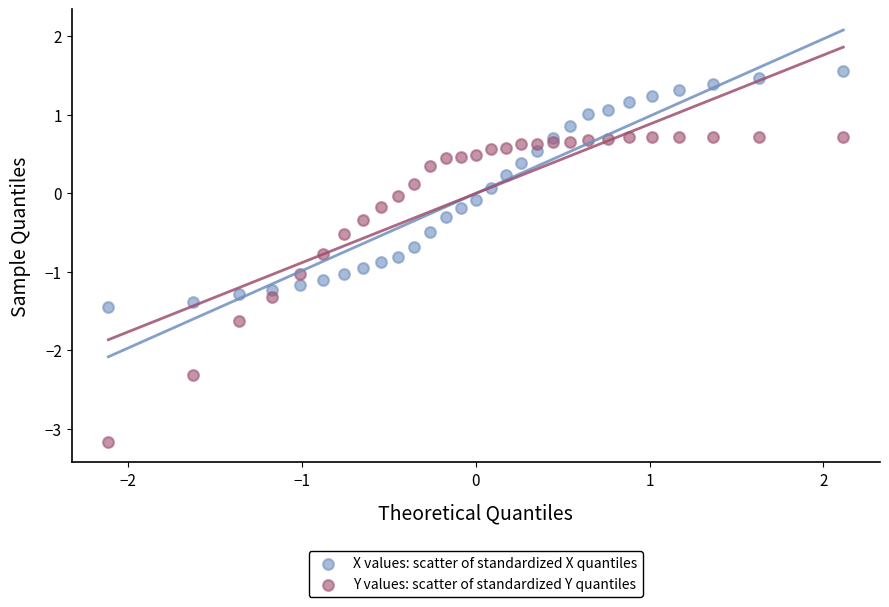

Which series reaches the maximum Y coordinate?

X values: scatter of standardized X quantiles